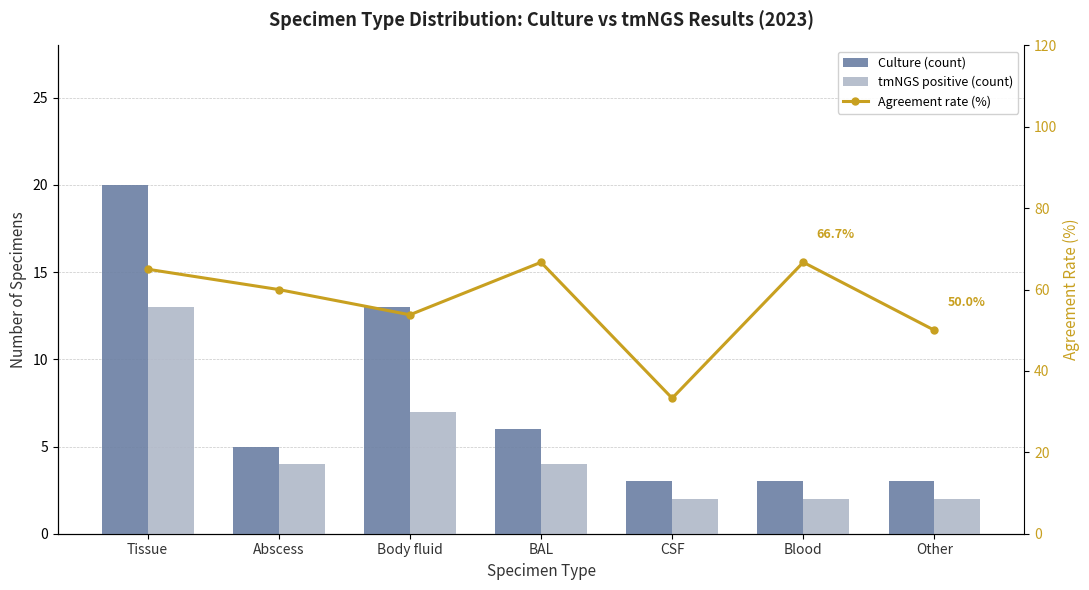

What is the difference between the second highest and minimum values in the tmNGS positive (count) series?

5.0